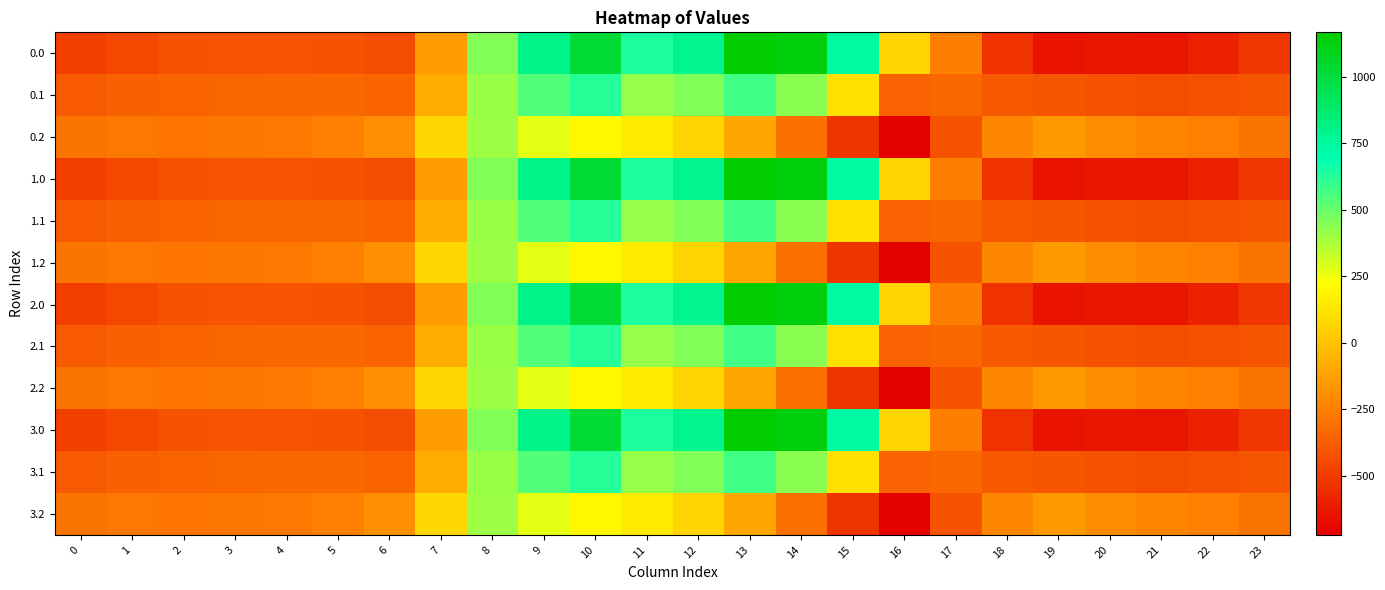

Reading left to right, extract all data points from this chart.

0.0: 0=-482.0	1=-449.5	2=-410.3	3=-404.4	4=-404.9	5=-410.8	6=-435.0	7=-136.4	8=454.2	9=804.0	10=1023.2	11=640.9	12=784.4	13=1167.2	14=1128.3	15=739.0	16=67.6	17=-250.3	18=-529.6	19=-644.5	20=-629.9	21=-638.4	22=-592.3	23=-511.3
0.1: 0=-384.6	1=-361.1	2=-347.9	3=-342.7	4=-339.6	5=-329.5	6=-345.2	7=-81.6	8=412.6	9=542.1	10=628.1	11=415.4	12=456.1	13=574.0	14=438.6	15=111.1	16=-353.7	17=-340.1	18=-388.5	19=-399.7	20=-414.5	21=-432.4	22=-419.9	23=-399.4
0.2: 0=-287.1	1=-272.7	2=-285.5	3=-281.0	4=-274.4	5=-248.1	6=-187.1	7=77.9	8=407.2	9=271.1	10=202.5	11=149.1	12=65.2	13=-104.4	14=-301.9	15=-522.2	16=-721.2	17=-409.5	18=-223.1	19=-151.1	20=-199.2	21=-226.4	22=-247.4	23=-287.5
1.0: 0=-482.0	1=-449.5	2=-410.3	3=-404.4	4=-404.9	5=-410.8	6=-435.0	7=-136.4	8=454.2	9=804.0	10=1023.2	11=640.9	12=784.4	13=1167.2	14=1128.3	15=739.0	16=67.6	17=-250.3	18=-529.6	19=-644.5	20=-629.9	21=-638.4	22=-592.3	23=-511.3
1.1: 0=-384.6	1=-361.1	2=-347.9	3=-342.7	4=-339.6	5=-329.5	6=-345.2	7=-81.6	8=412.6	9=542.1	10=628.1	11=415.4	12=456.1	13=574.0	14=438.6	15=111.1	16=-353.7	17=-340.1	18=-388.5	19=-399.7	20=-414.5	21=-432.4	22=-419.9	23=-399.4
1.2: 0=-287.1	1=-272.7	2=-285.5	3=-281.0	4=-274.4	5=-248.1	6=-187.1	7=77.9	8=407.2	9=271.1	10=202.5	11=149.1	12=65.2	13=-104.4	14=-301.9	15=-522.2	16=-721.2	17=-409.5	18=-223.1	19=-151.1	20=-199.2	21=-226.4	22=-247.4	23=-287.5
2.0: 0=-482.0	1=-449.5	2=-410.3	3=-404.4	4=-404.9	5=-410.8	6=-435.0	7=-136.4	8=454.2	9=804.0	10=1023.2	11=640.9	12=784.4	13=1167.2	14=1128.3	15=739.0	16=67.6	17=-250.3	18=-529.6	19=-644.5	20=-629.9	21=-638.4	22=-592.3	23=-511.3
2.1: 0=-384.6	1=-361.1	2=-347.9	3=-342.7	4=-339.6	5=-329.5	6=-345.2	7=-81.6	8=412.6	9=542.1	10=628.1	11=415.4	12=456.1	13=574.0	14=438.6	15=111.1	16=-353.7	17=-340.1	18=-388.5	19=-399.7	20=-414.5	21=-432.4	22=-419.9	23=-399.4
2.2: 0=-287.1	1=-272.7	2=-285.5	3=-281.0	4=-274.4	5=-248.1	6=-187.1	7=77.9	8=407.2	9=271.1	10=202.5	11=149.1	12=65.2	13=-104.4	14=-301.9	15=-522.2	16=-721.2	17=-409.5	18=-223.1	19=-151.1	20=-199.2	21=-226.4	22=-247.4	23=-287.5
3.0: 0=-482.0	1=-449.5	2=-410.3	3=-404.4	4=-404.9	5=-410.8	6=-435.0	7=-136.4	8=454.2	9=804.0	10=1023.2	11=640.9	12=784.4	13=1167.2	14=1128.3	15=739.0	16=67.6	17=-250.3	18=-529.6	19=-644.5	20=-629.9	21=-638.4	22=-592.3	23=-511.3
3.1: 0=-384.6	1=-361.1	2=-347.9	3=-342.7	4=-339.6	5=-329.5	6=-345.2	7=-81.6	8=412.6	9=542.1	10=628.1	11=415.4	12=456.1	13=574.0	14=438.6	15=111.1	16=-353.7	17=-340.1	18=-388.5	19=-399.7	20=-414.5	21=-432.4	22=-419.9	23=-399.4
3.2: 0=-287.1	1=-272.7	2=-285.5	3=-281.0	4=-274.4	5=-248.1	6=-187.1	7=77.9	8=407.2	9=271.1	10=202.5	11=149.1	12=65.2	13=-104.4	14=-301.9	15=-522.2	16=-721.2	17=-409.5	18=-223.1	19=-151.1	20=-199.2	21=-226.4	22=-247.4	23=-287.5